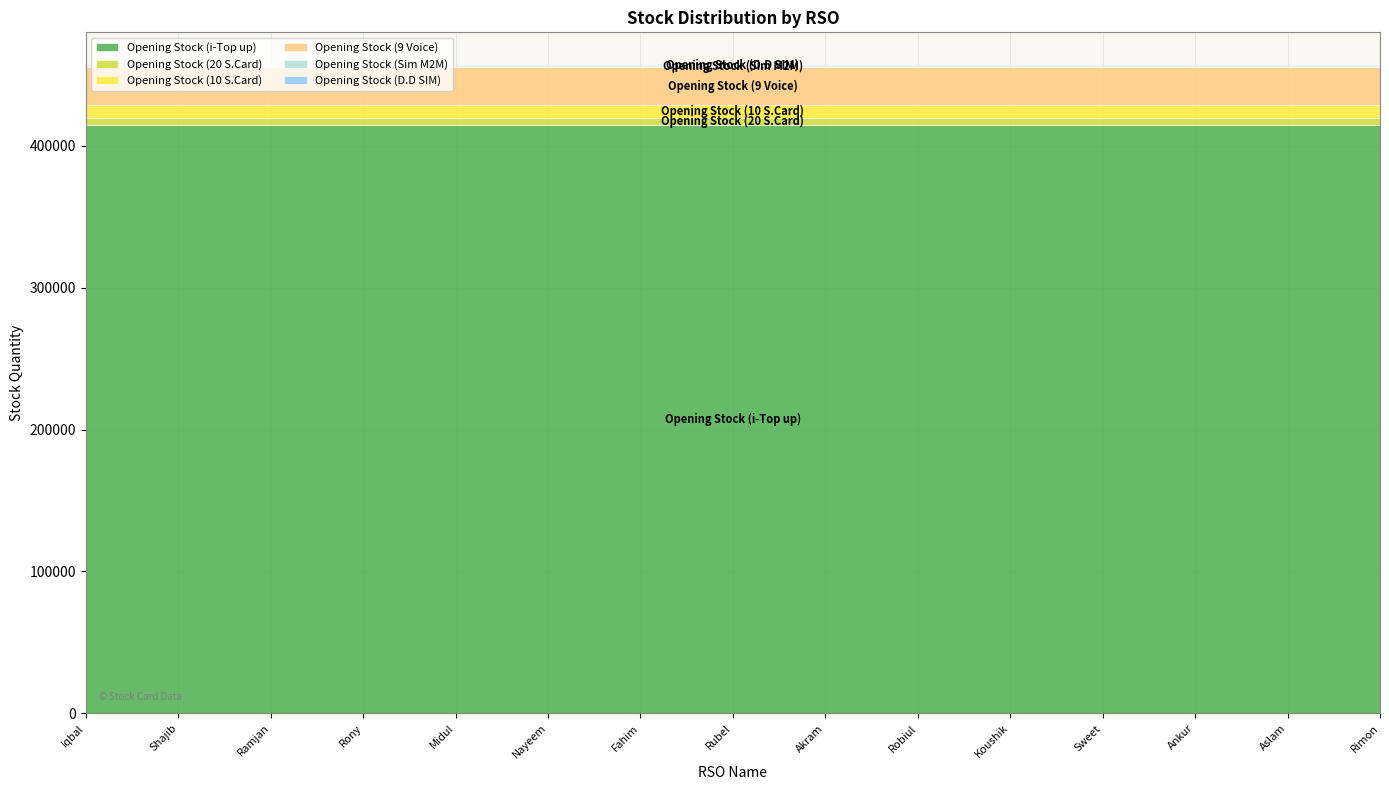

Rank the categories by Opening Stock (9 Voice) value from highest to lowest.

Iqbal, Shajib, Ramjan, Rony, Midul, Nayeem, Fahim, Rubel, Akram, Robiul, Koushik, Sweet, Ankur, Aslam, Rimon